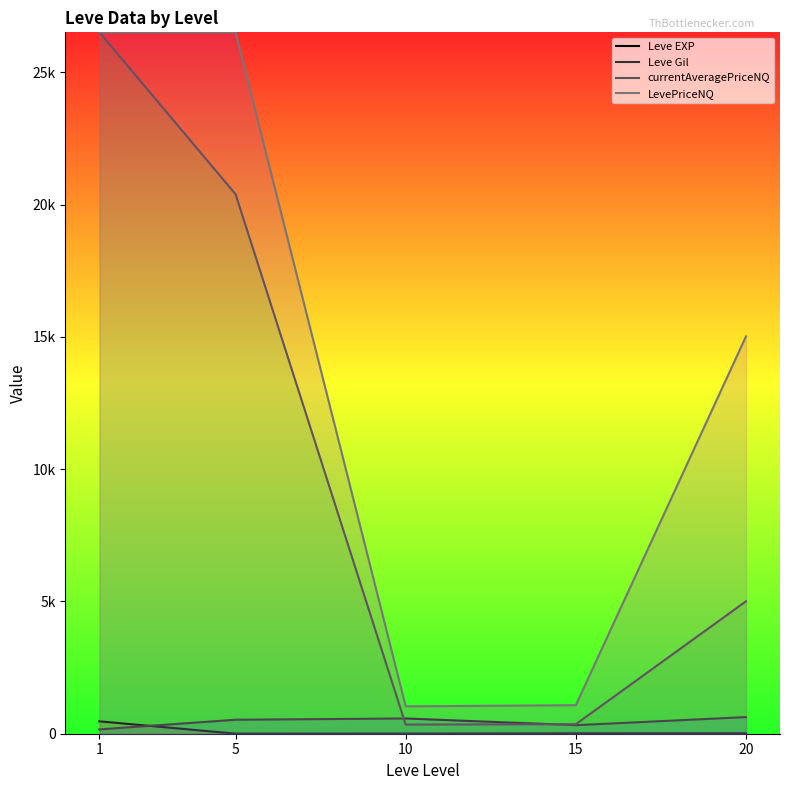

The value of Leve Gil at 20 is 628.3. True or false?

True